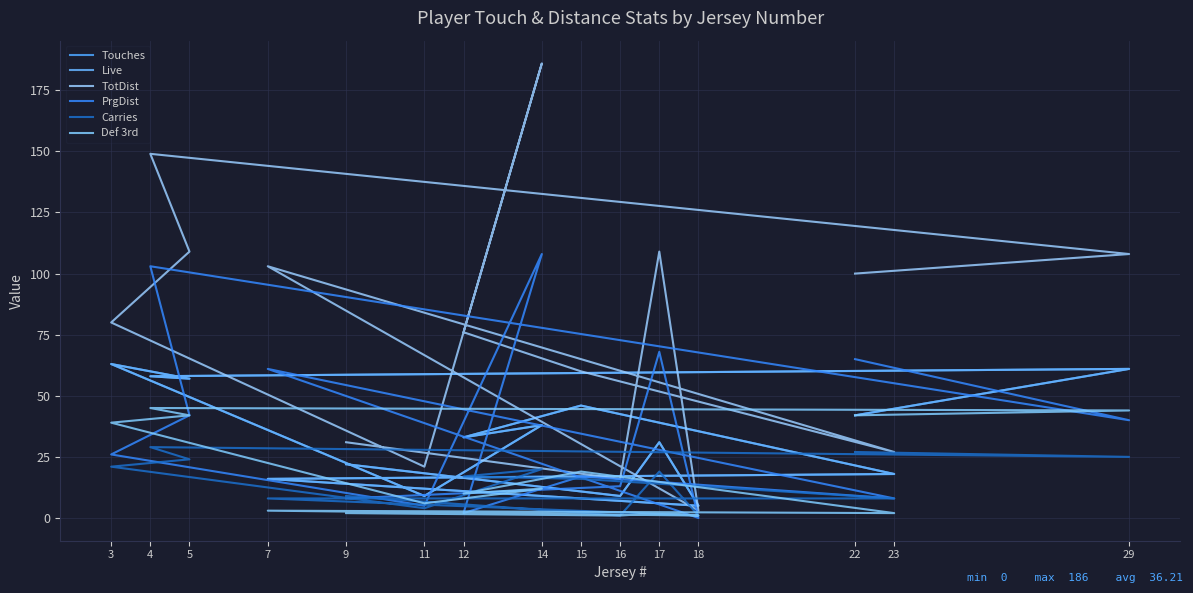

In Carries, how many points are lower than both neighbors (excluding endpoints)?

4